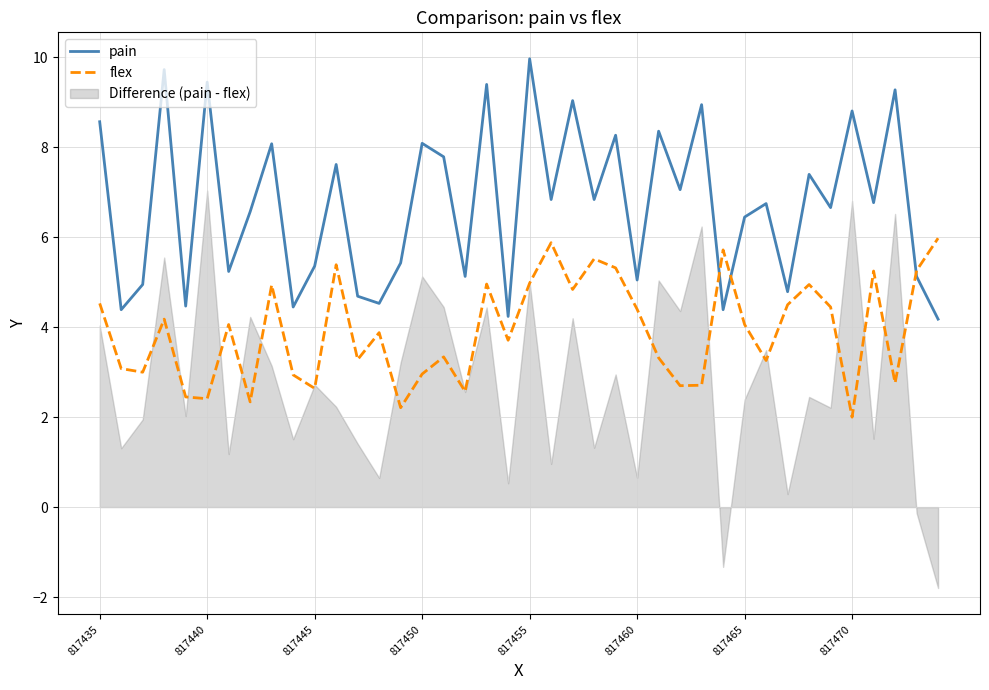

How many data points in pain are above 6?

24